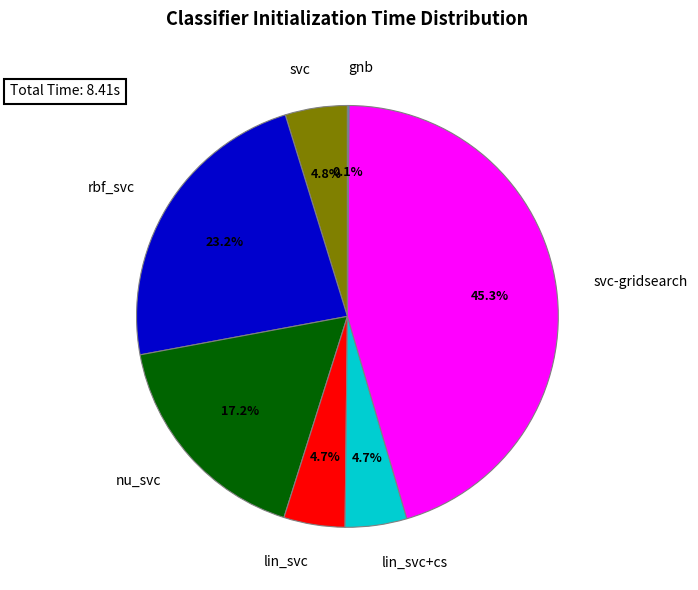

Does svc represent more than half of the total?

No